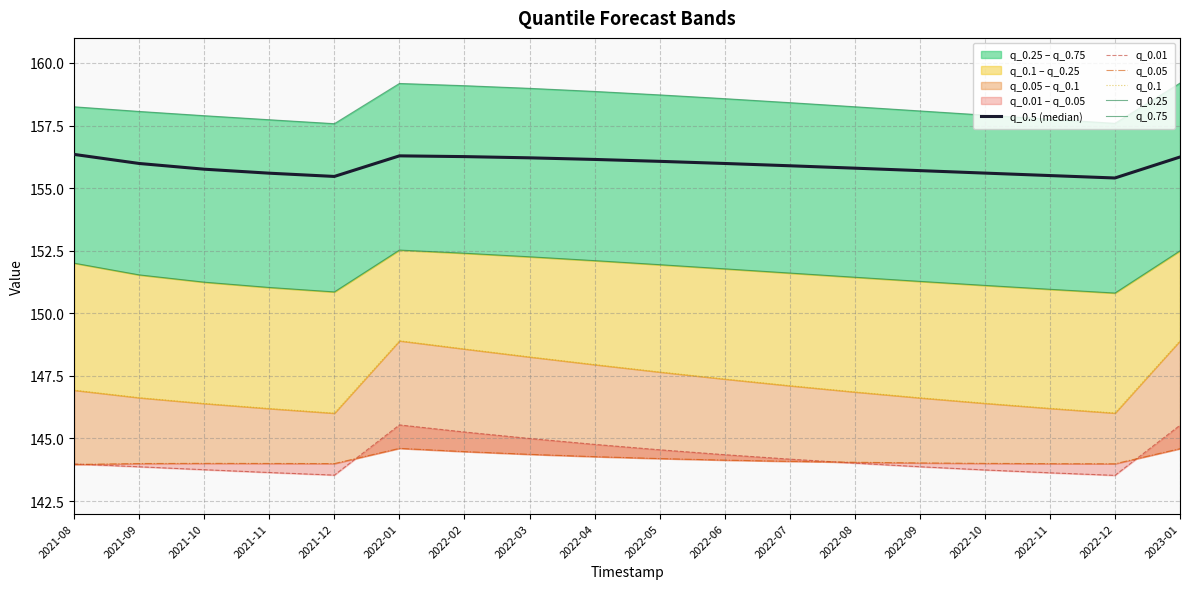

What is the maximum value shown in the chart?

159.2